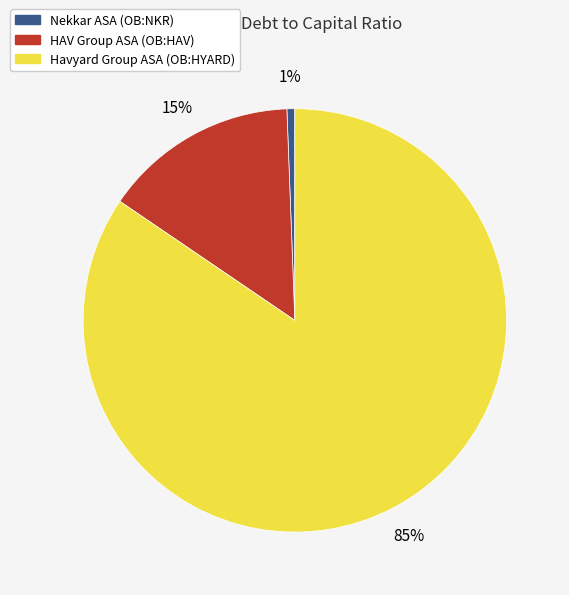

How many slices are in this pie chart?

3